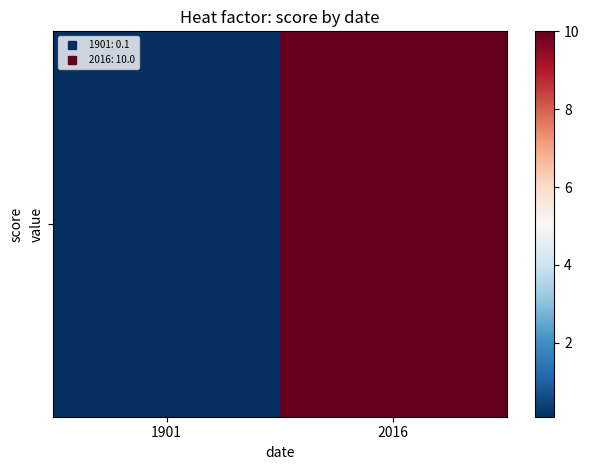

How many data points does each series have?

2